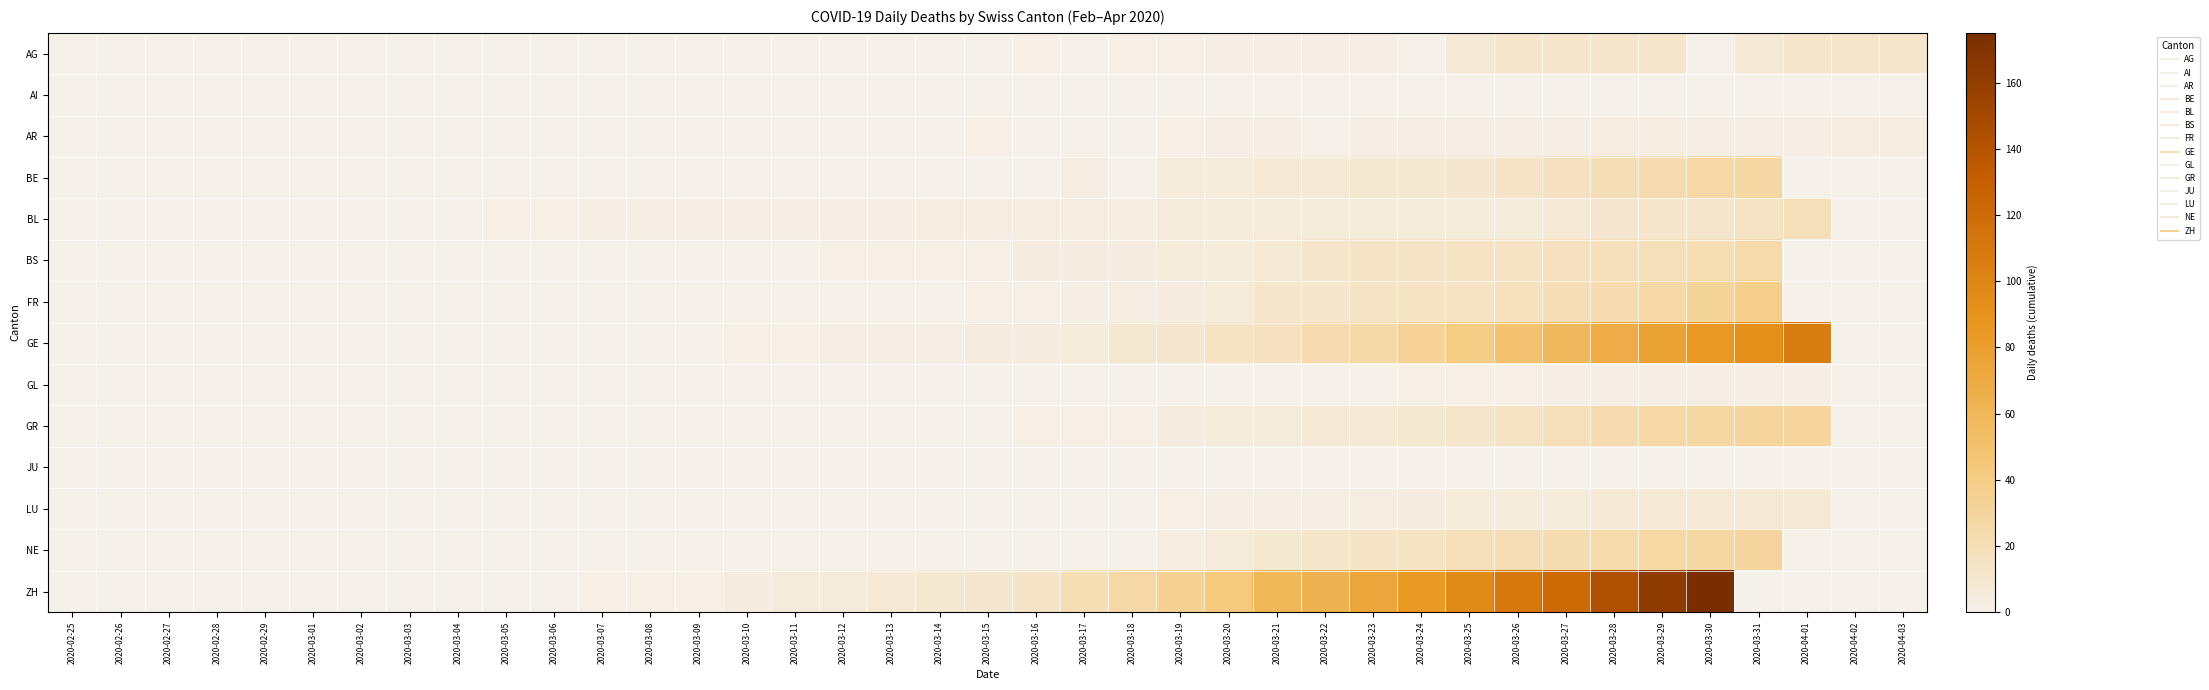

At which category is the sum across all series the highest?

2020-03-30